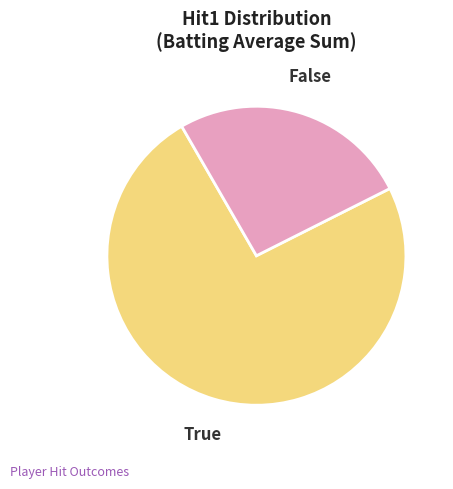

How many slices are in this pie chart?

2